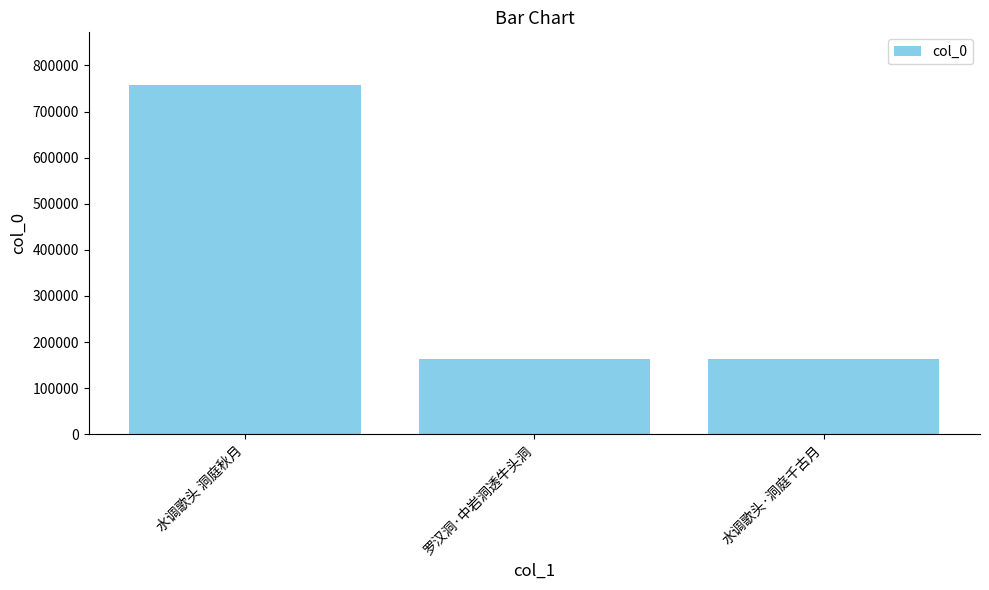

What position from the right is 水调歌头 洞庭秋月?

3